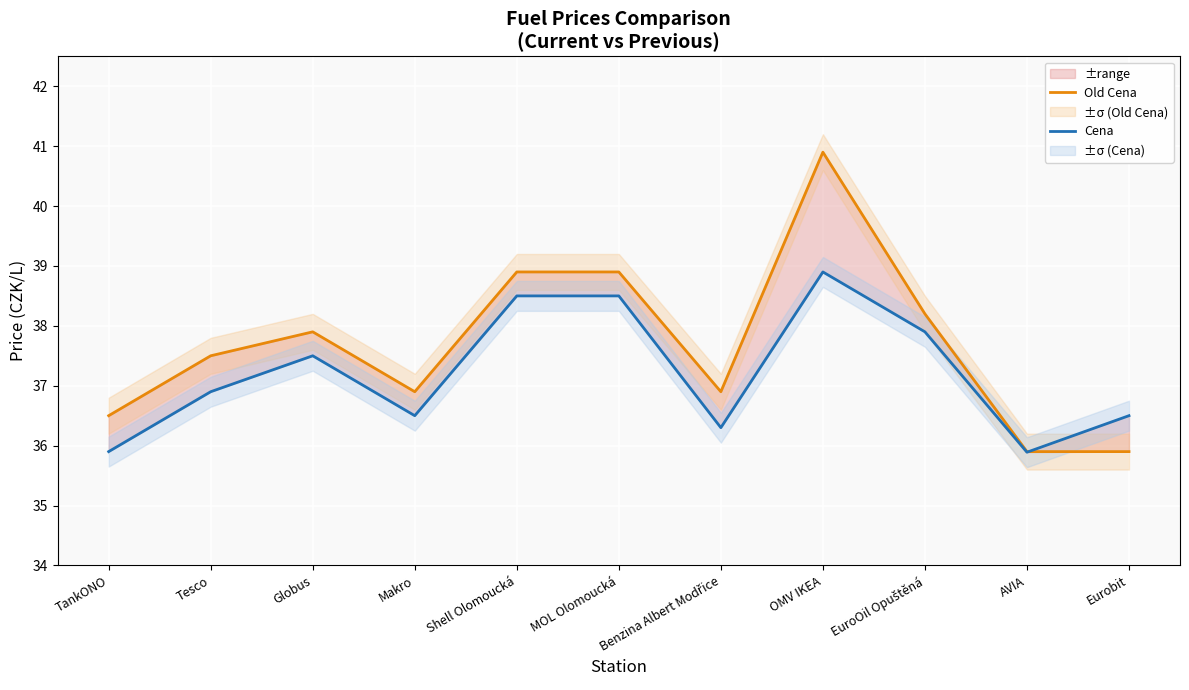

What is the difference between the highest and lowest values at EuroOil Opuštěná?

0.3